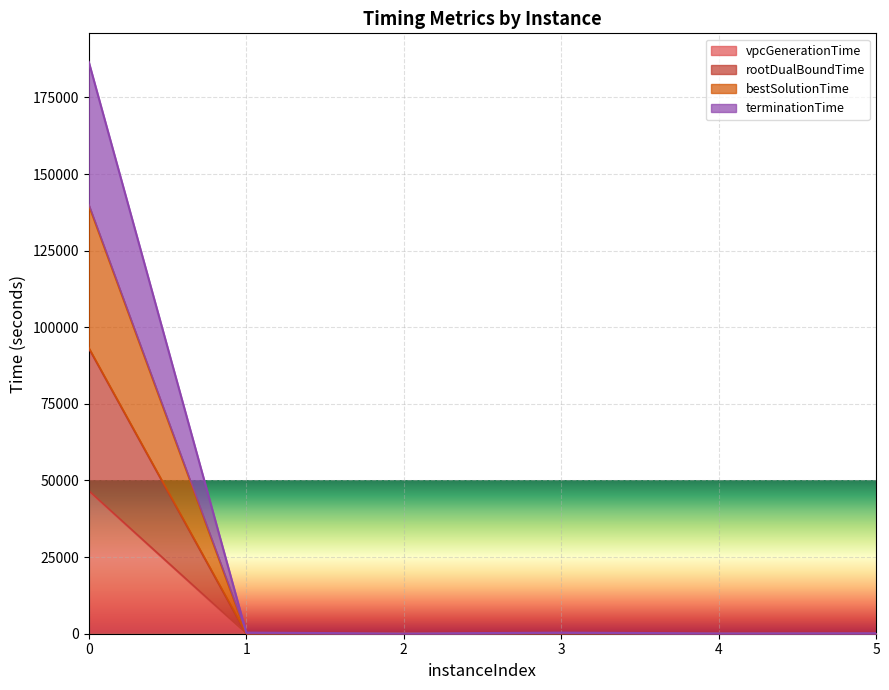

Where is the first local minimum for terminationTime?

2